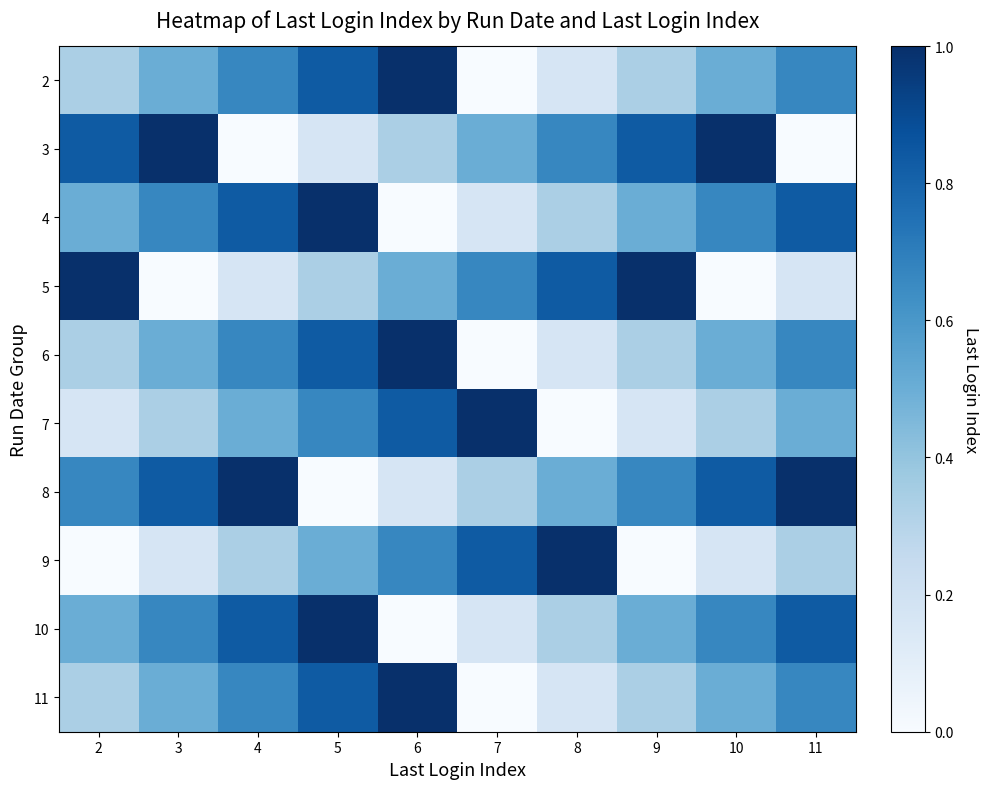

At 4, list the series in order from largest to smallest.

8, 4, 10, 2, 6, 11, 7, 9, 5, 3